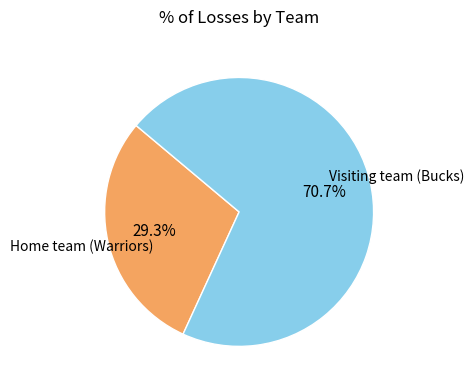

Is there a majority slice in this chart?

Yes